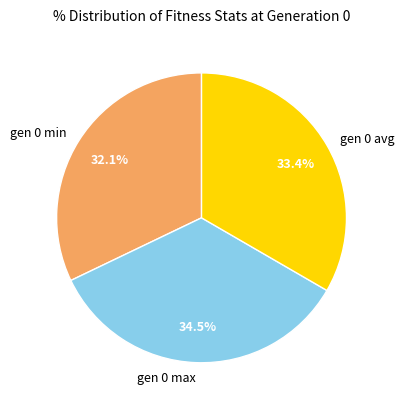

Approximately how many times larger is the value at gen 0 avg compared to gen 0 max?

1.0